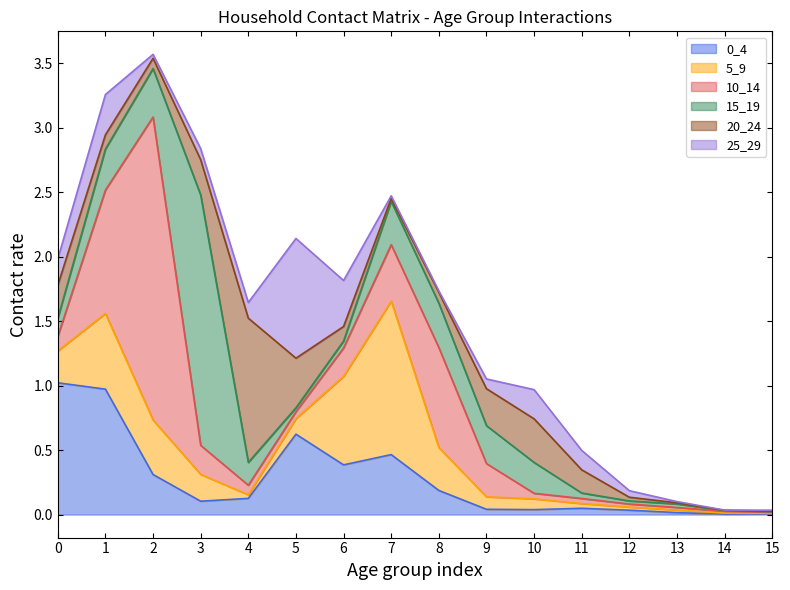

Does the chart have visible grid lines?

No